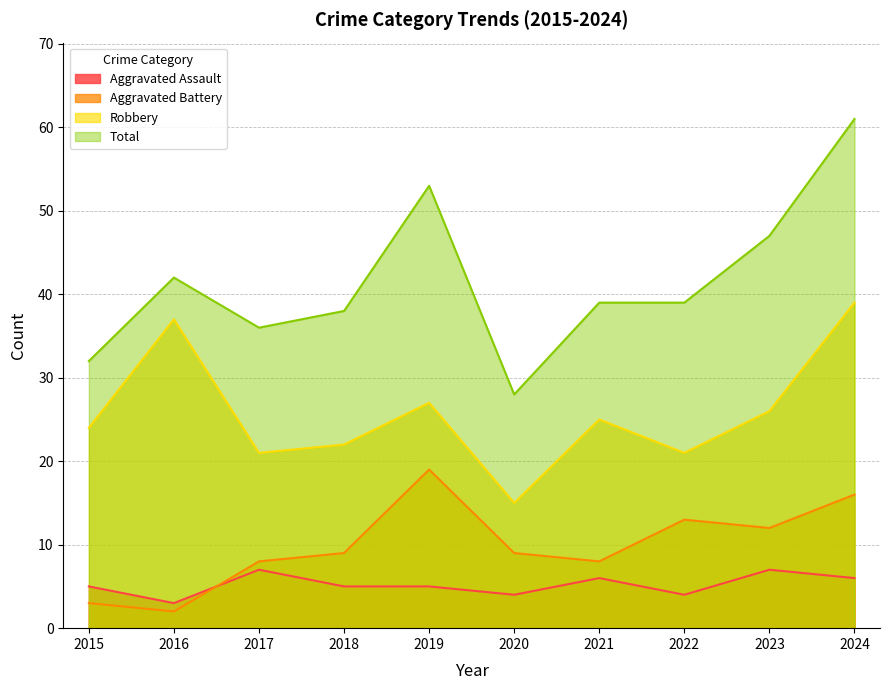

List the series in order of their peak value, highest first.

Total, Robbery, Aggravated Battery, Aggravated Assault